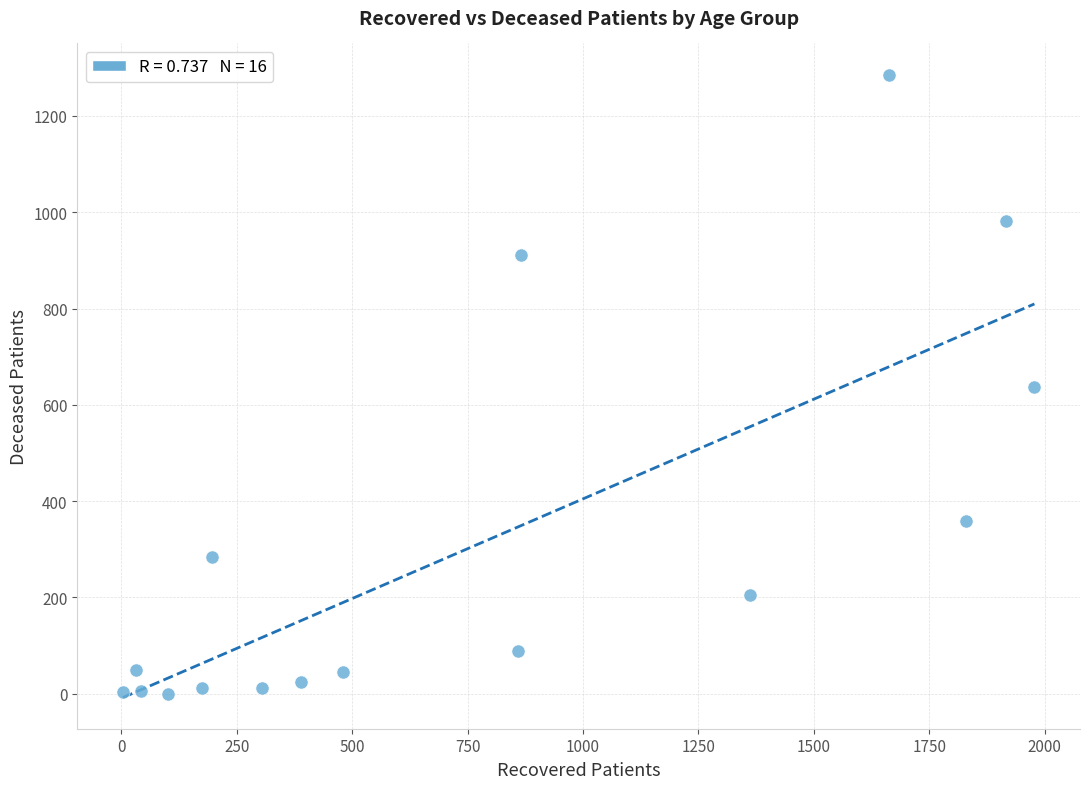

What is the range of Y values (max minus min)?

1286